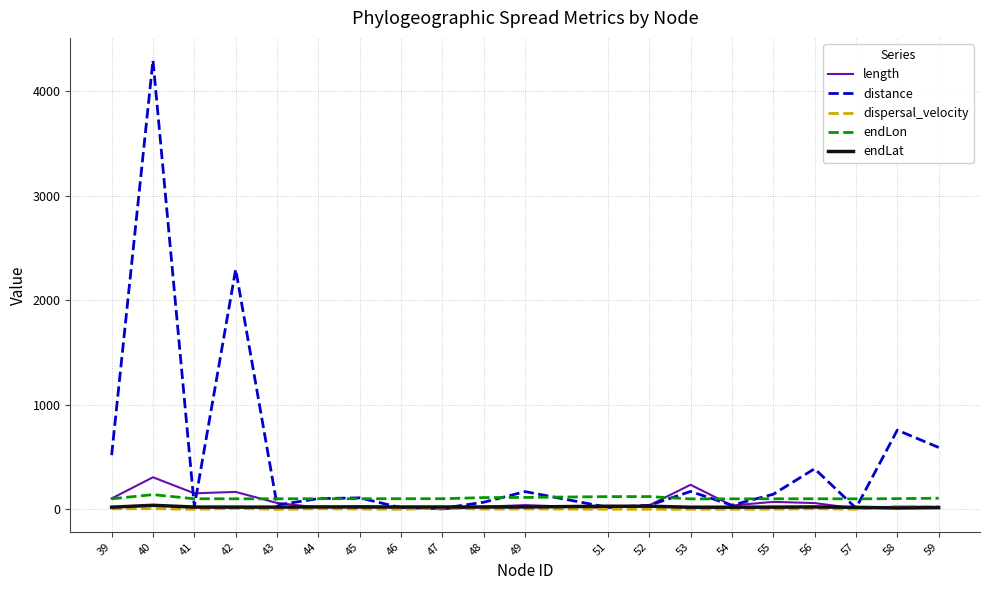

Which series has the largest range (max minus min)?

distance